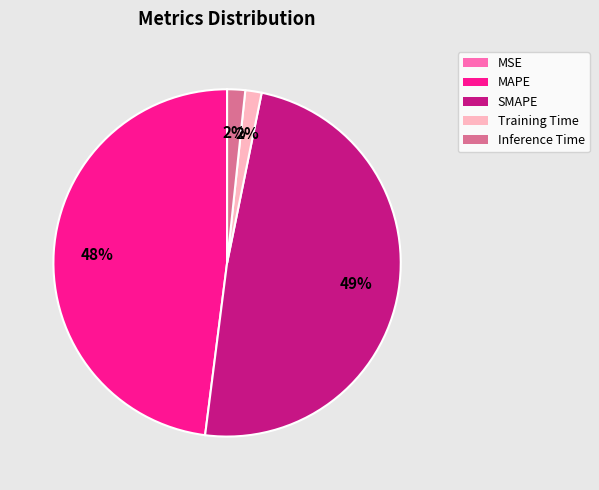

Between Training Time and SMAPE, which is larger?

SMAPE